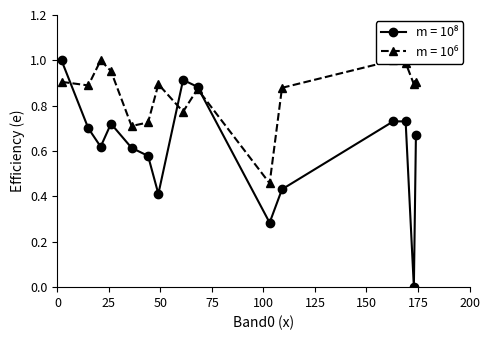

Reading left to right, what are all the values shown in this chart?

Band1: 2=1.0	15=0.7	21=0.6	26=0.7	36=0.6	44=0.6	49=0.4	61=0.9	68=0.9	103=0.3	109=0.4	163=0.7	169=0.7	173=0.0	174=0.7
Band2: 2=0.9	15=0.9	21=1.0	26=1.0	36=0.7	44=0.7	49=0.9	61=0.8	68=0.9	103=0.5	109=0.9	163=1.0	169=1.0	173=0.9	174=0.9